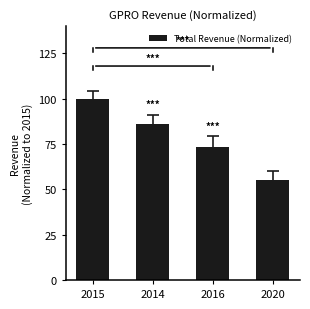

The value at 2020 is 55.1. True or false?

True